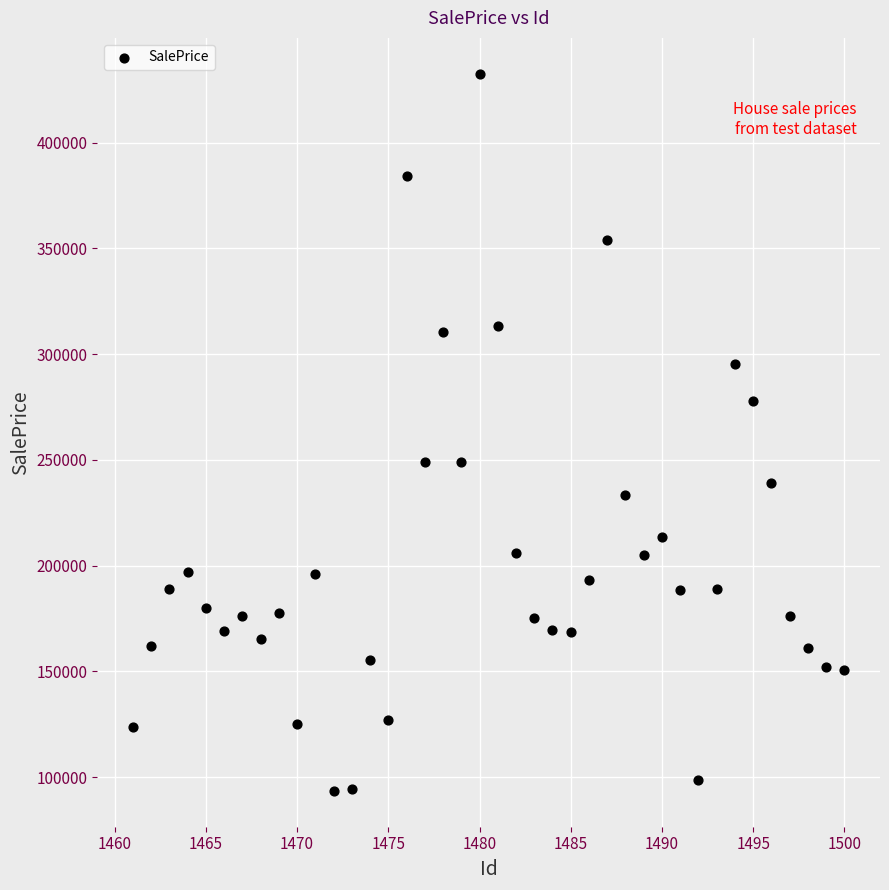

What is the range of X values (max minus min)?

39.0